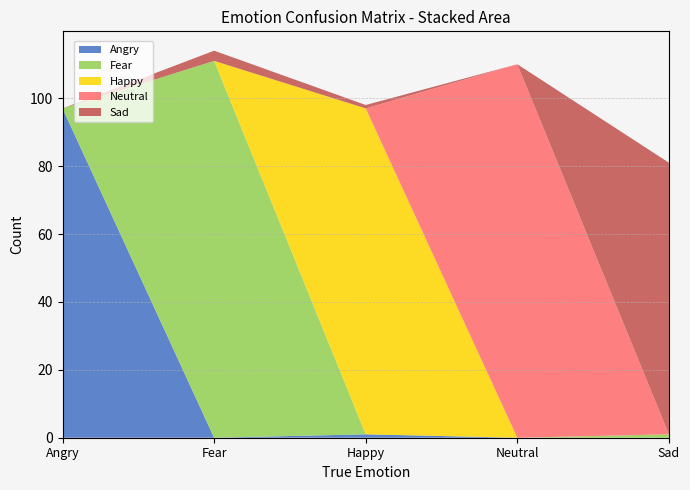

Reading right to left, extract all data points from this chart.

Angry: Sad=0	Neutral=0	Happy=1	Fear=0	Angry=97
Fear: Sad=1	Neutral=0	Happy=0	Fear=111	Angry=0
Happy: Sad=0	Neutral=0	Happy=96	Fear=0	Angry=0
Neutral: Sad=0	Neutral=110	Happy=0	Fear=0	Angry=0
Sad: Sad=80	Neutral=0	Happy=1	Fear=3	Angry=0